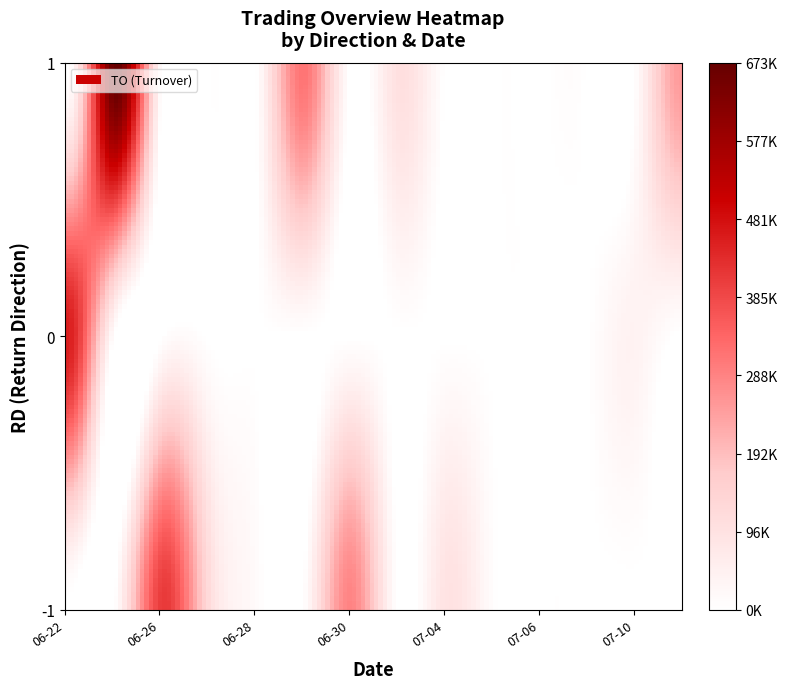

What is the greatest value displayed?

673010